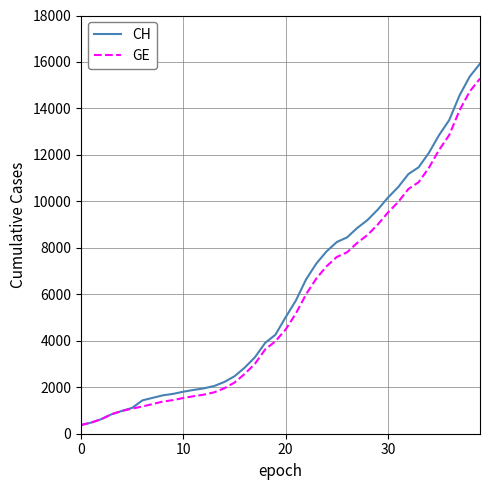

Which series has the widest spread of values?

CH